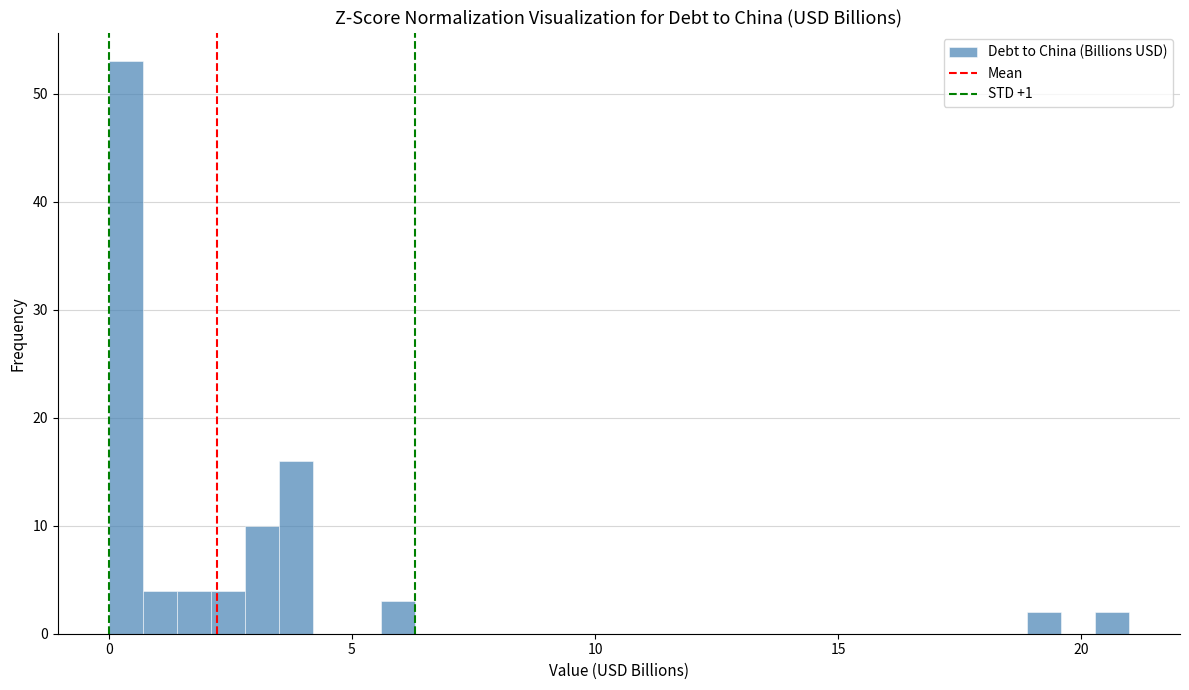

Around what value on the x-axis is the tallest bar? Give the approximate position of its centre, as read against the axis.

0.5